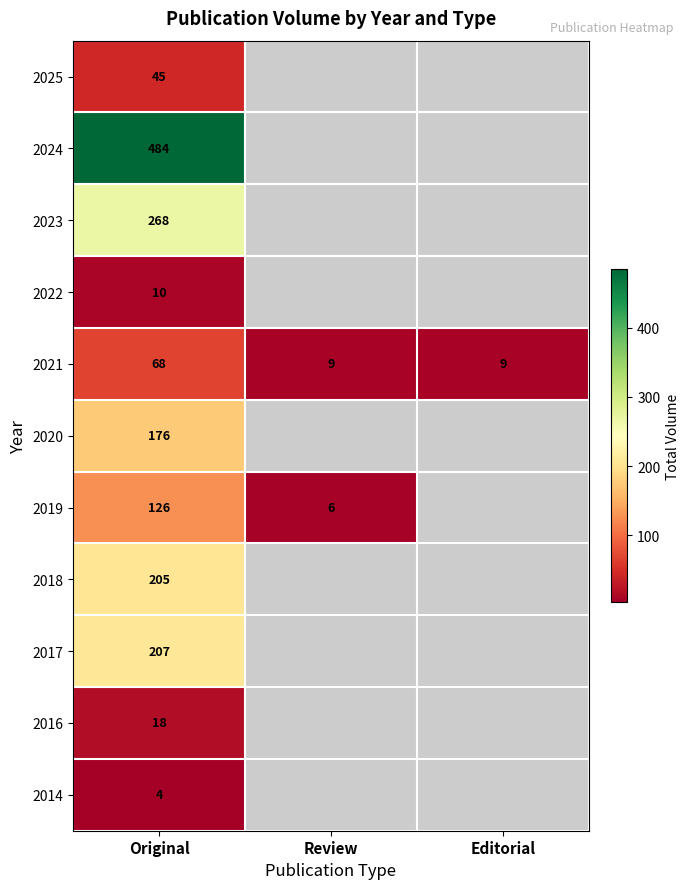

What is the spread (max minus min) of values at Original?

480